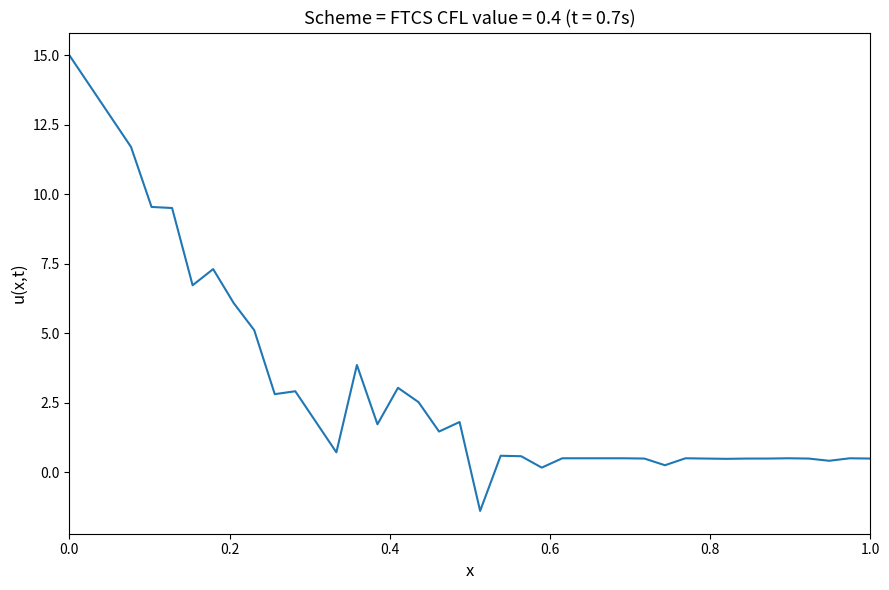

How many lines are shown in the chart?

1